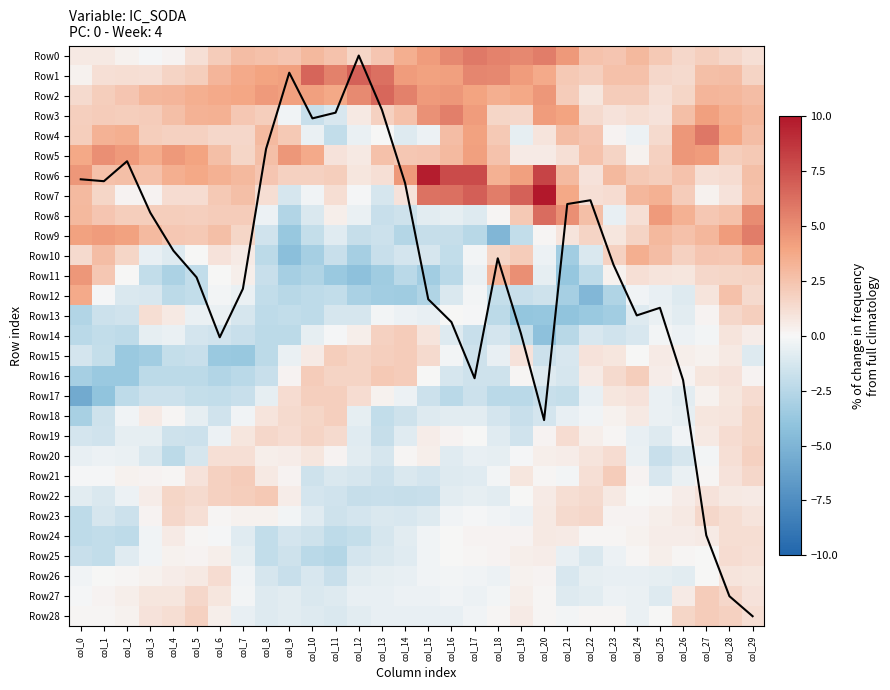

Which series changed the most between col_13 and col_27?

Column mean (normalized)